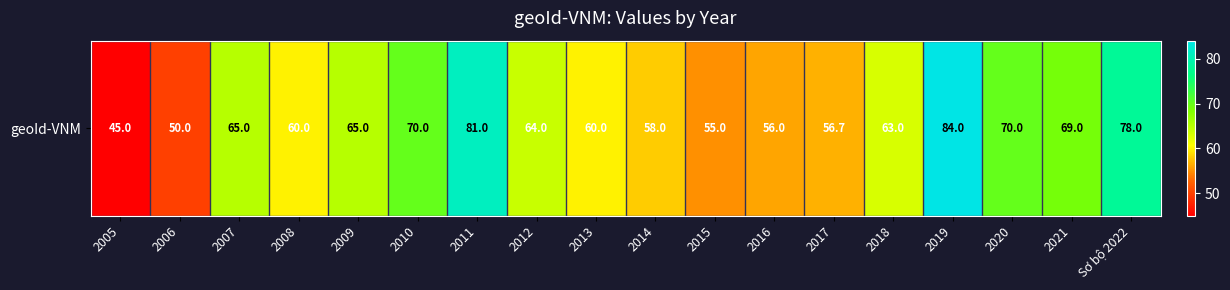

What is the greatest value displayed?

84.0